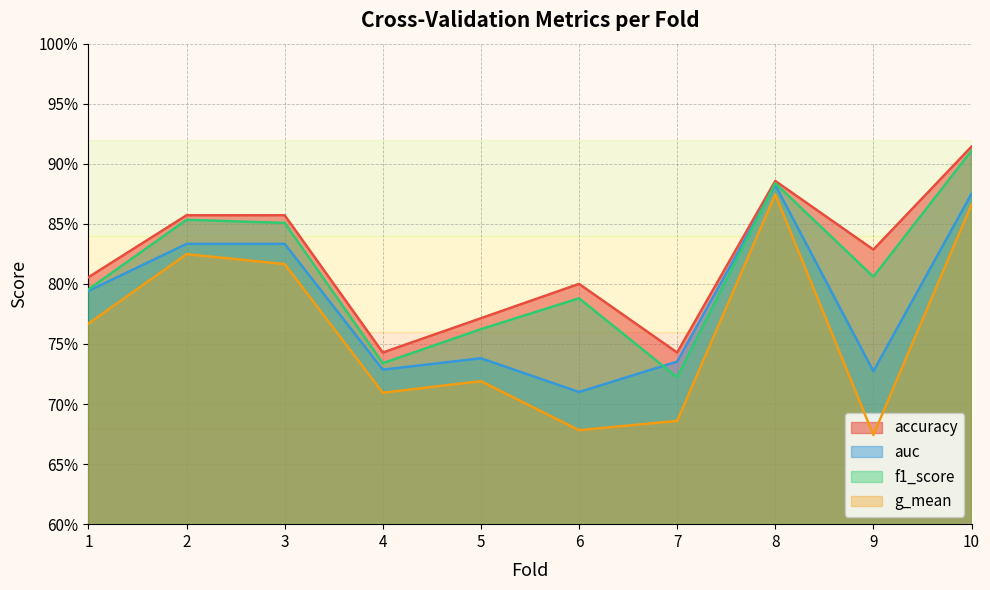

Is it true that f1_score equals 0.8 at 5?

True